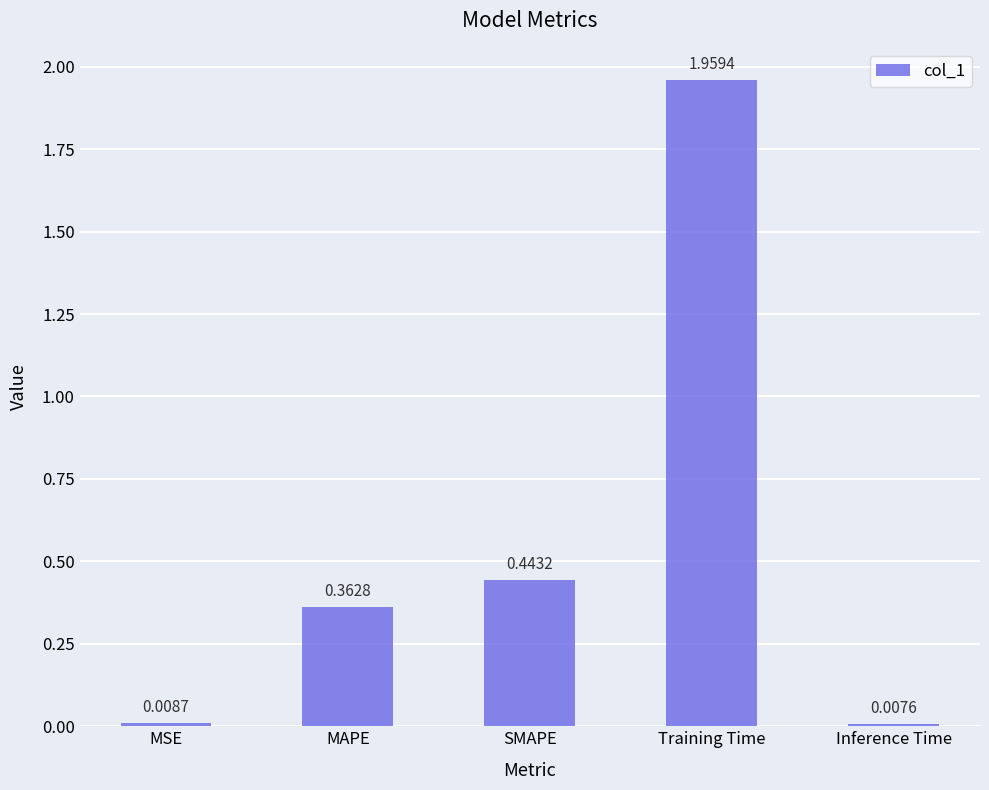

Which has a higher value, Inference Time or Training Time?

Training Time